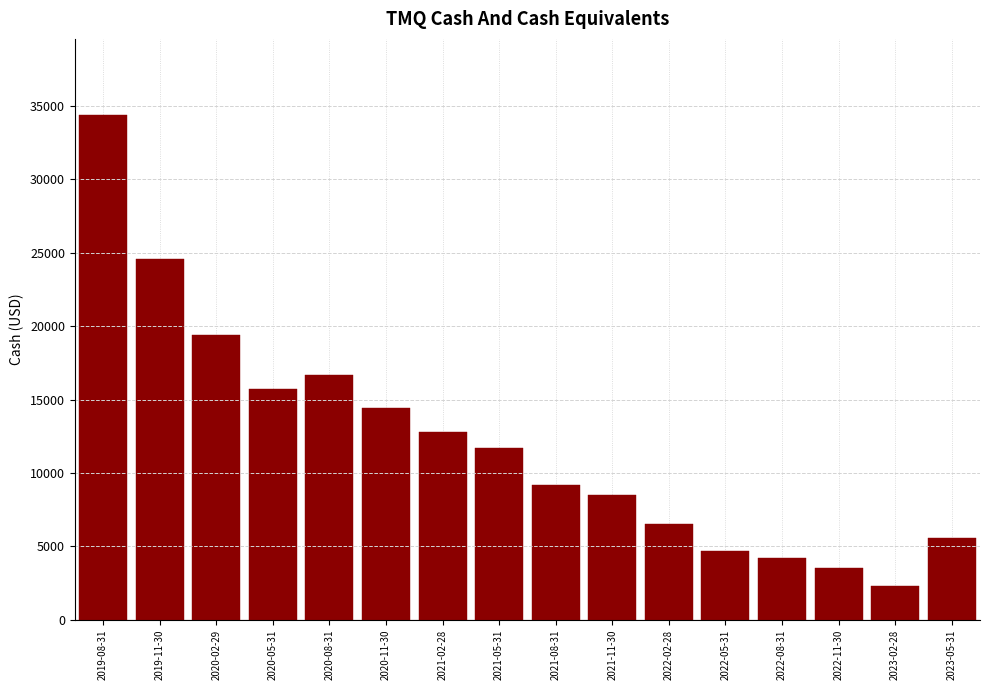

Reading right to left, list all the values displayed in this chart.

2023-05-31=5600	2023-02-28=2300	2022-11-30=3500	2022-08-31=4200	2022-05-31=4700	2022-02-28=6500	2021-11-30=8500	2021-08-31=9200	2021-05-31=11700	2021-02-28=12800	2020-11-30=14400	2020-08-31=16700	2020-05-31=15700	2020-02-29=19400	2019-11-30=24600	2019-08-31=34400